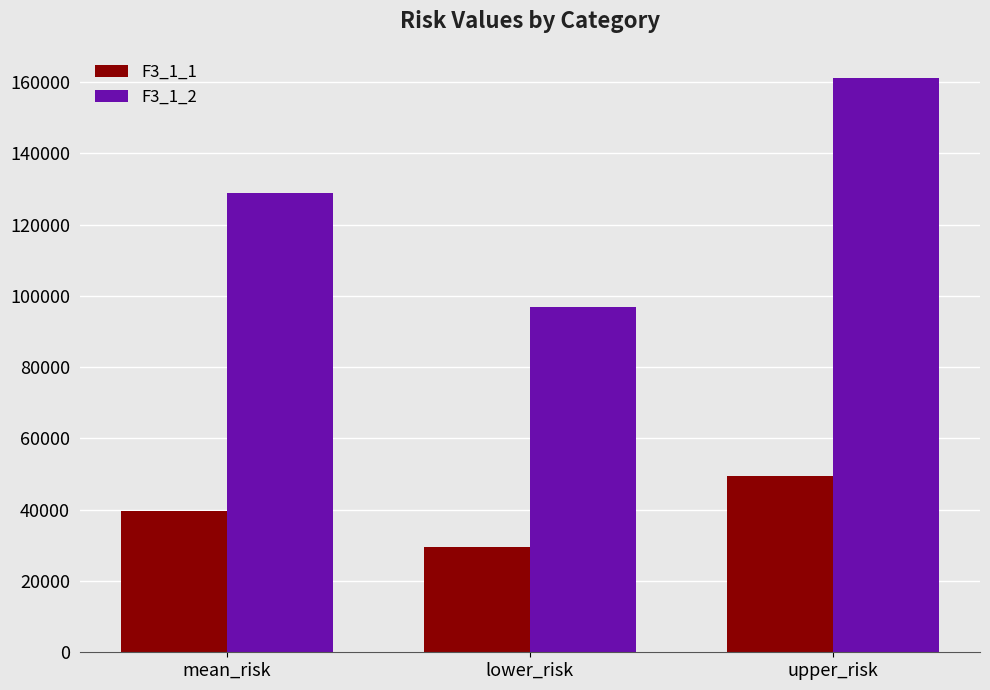

What is the highest value of the F3_1_1 series?

49447.8